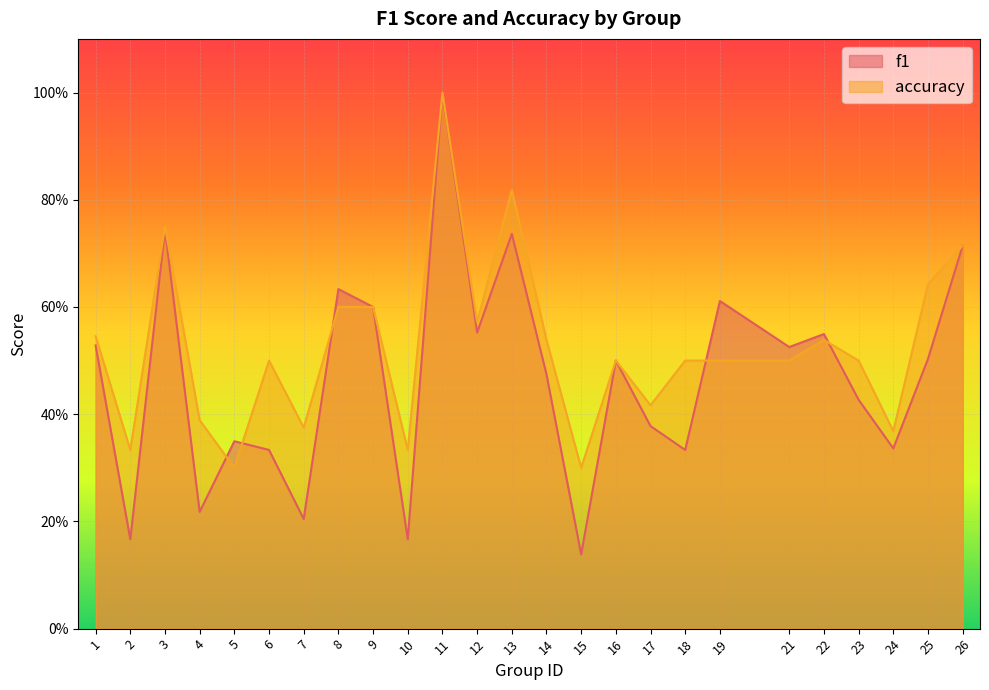

What is the difference between the highest and lowest values at 18?

0.2